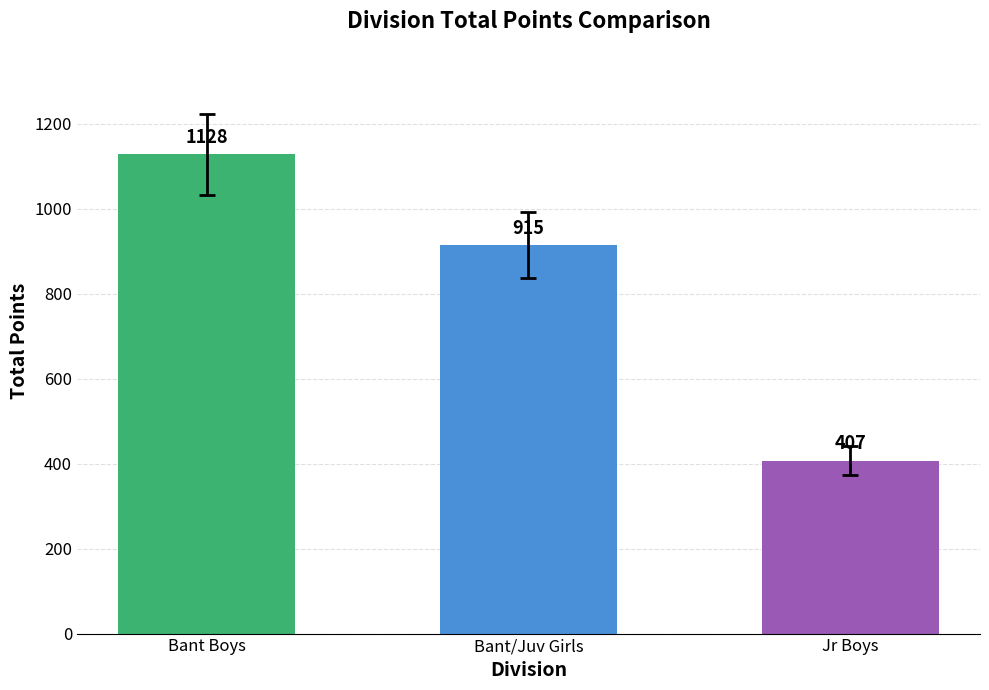

Rank the categories by value from highest to lowest.

Bant Boys, Bant/Juv Girls, Jr Boys